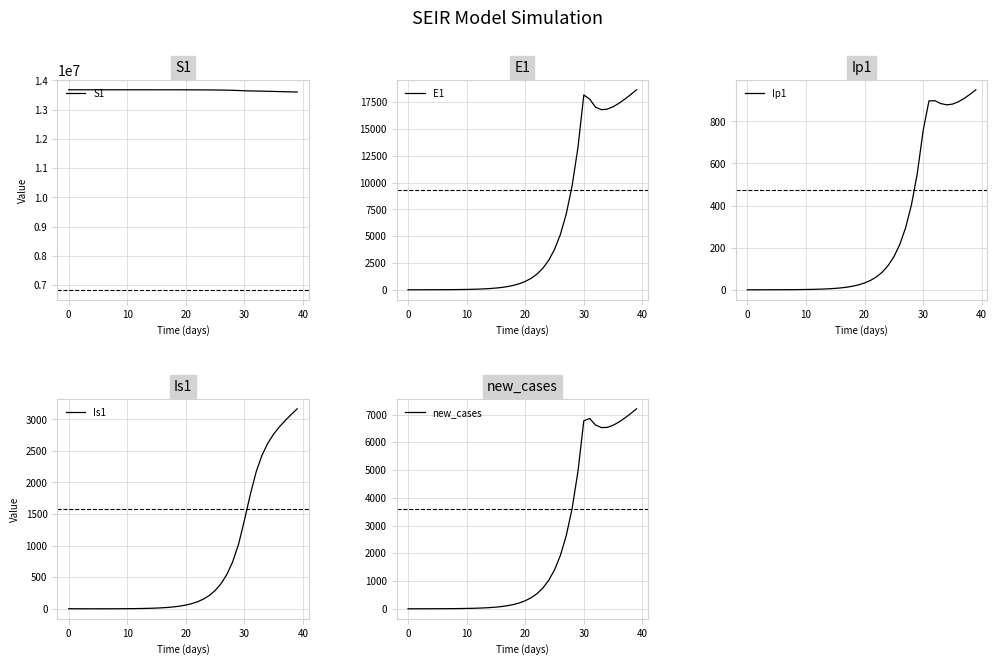

Which series has the largest range (max minus min)?

S1